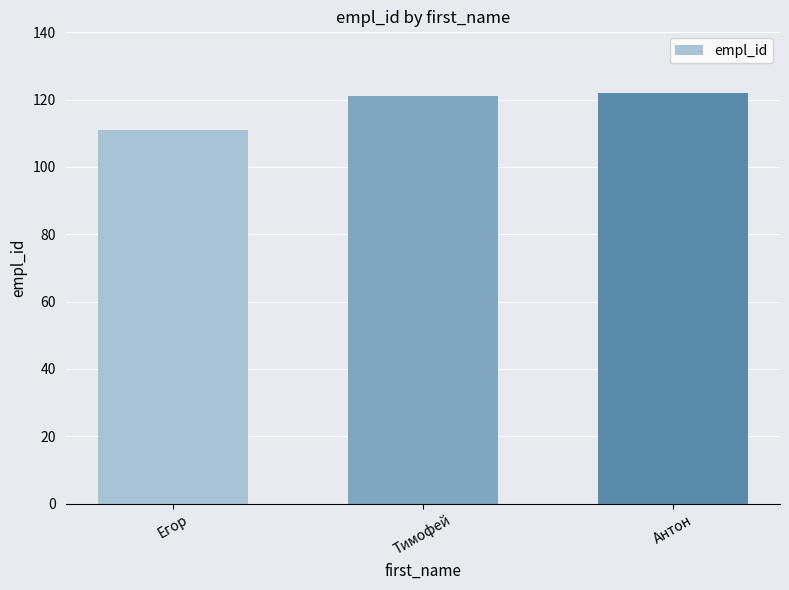

What value does the data have at Антон?

122